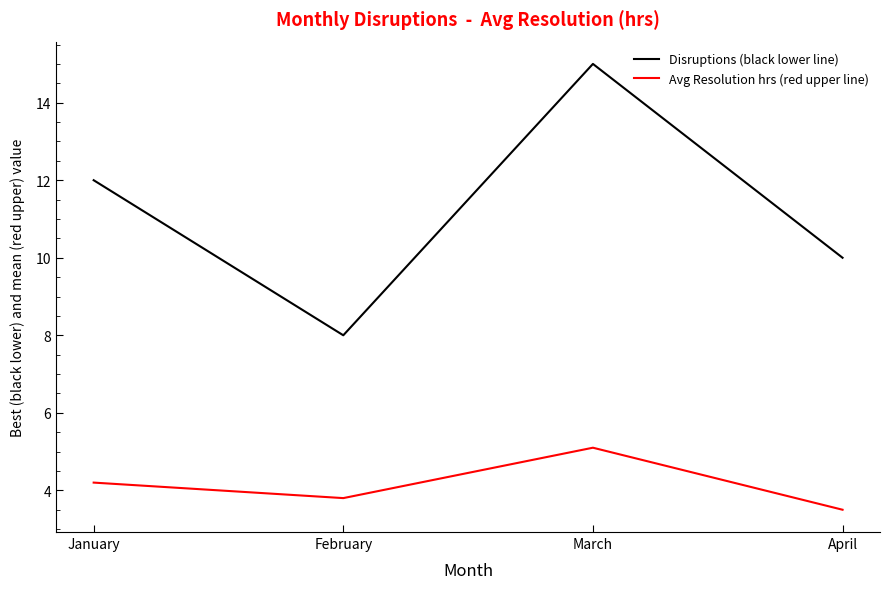

How many lines are shown in the chart?

2